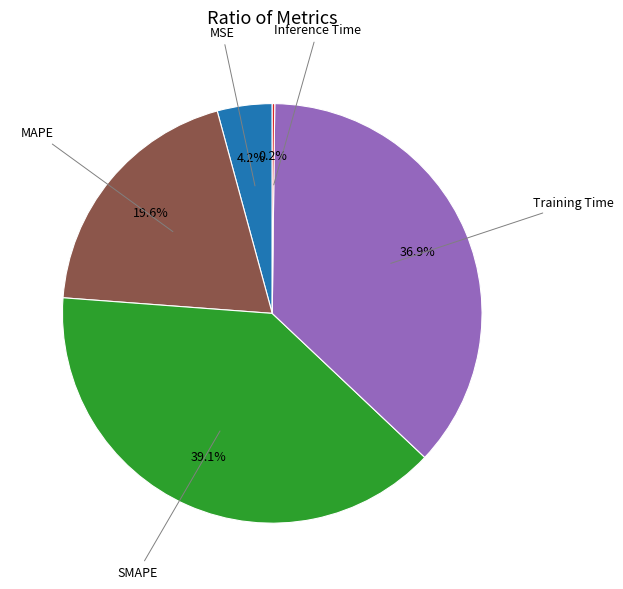

Does any single category account for the majority?

No